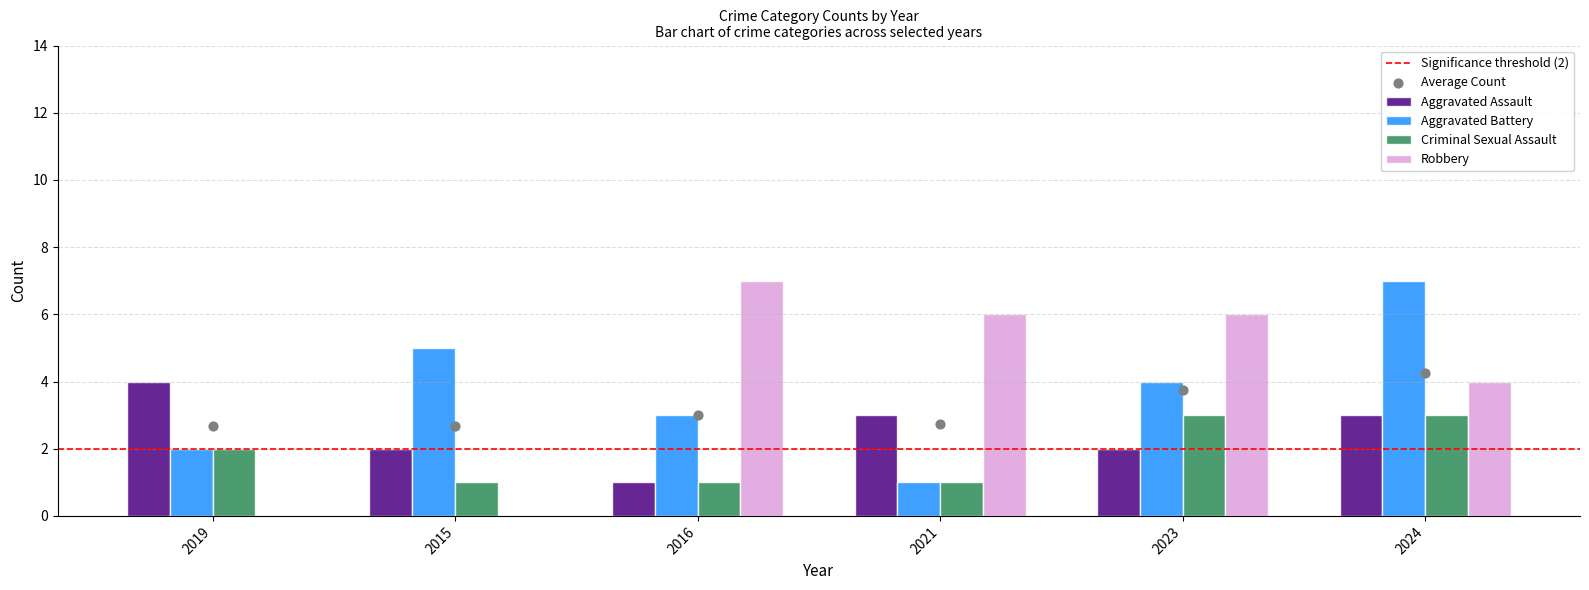

Which series reaches the minimum Y coordinate?

Robbery